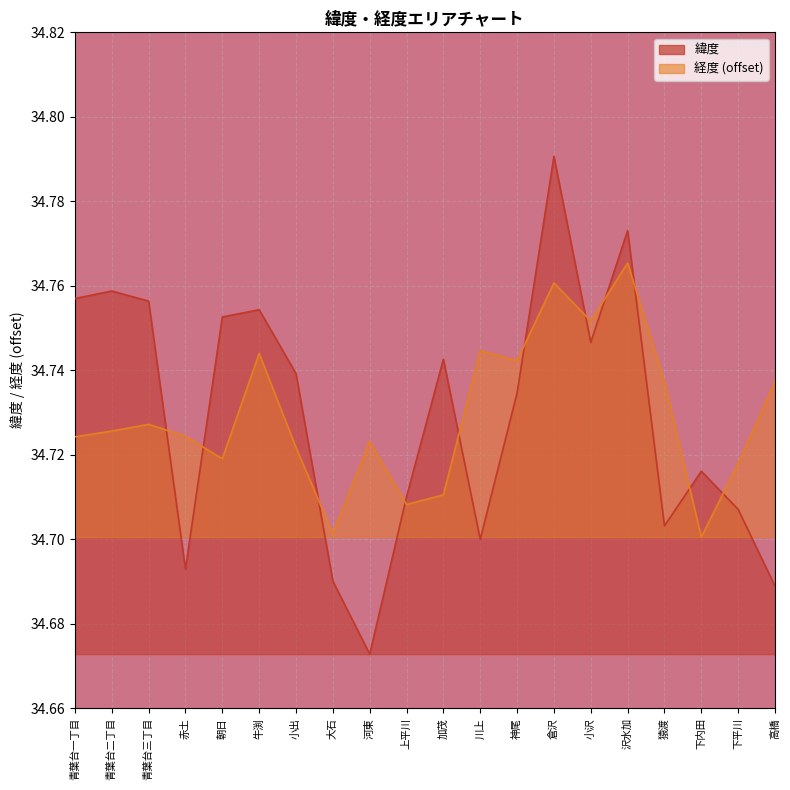

What is the total value across all series at 小出?

69.5